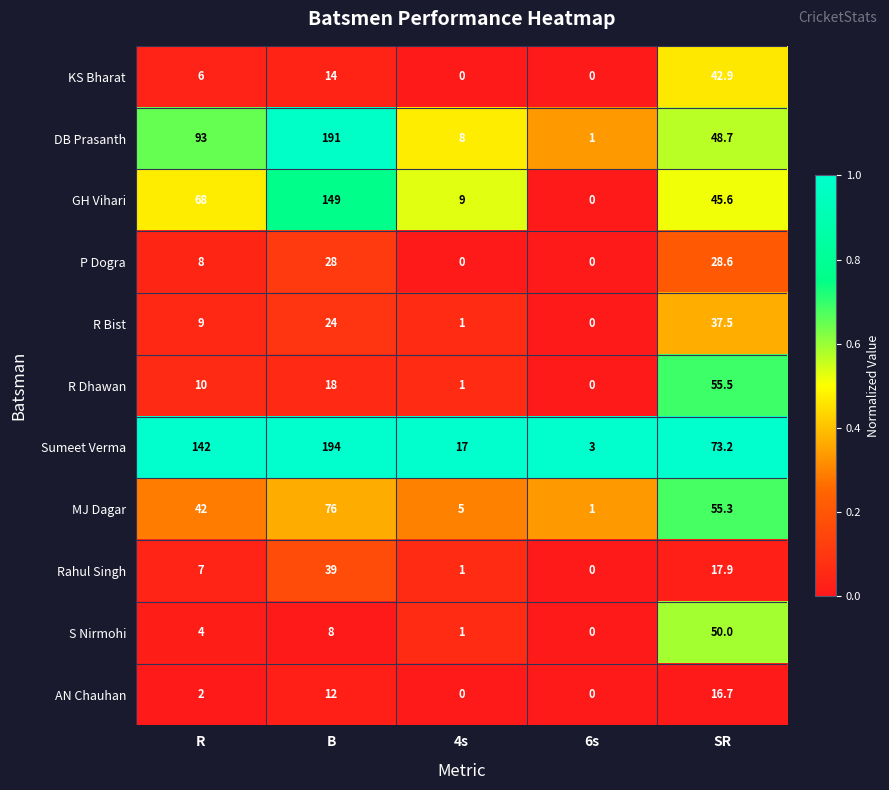

At which category is the sum across all series the highest?

B